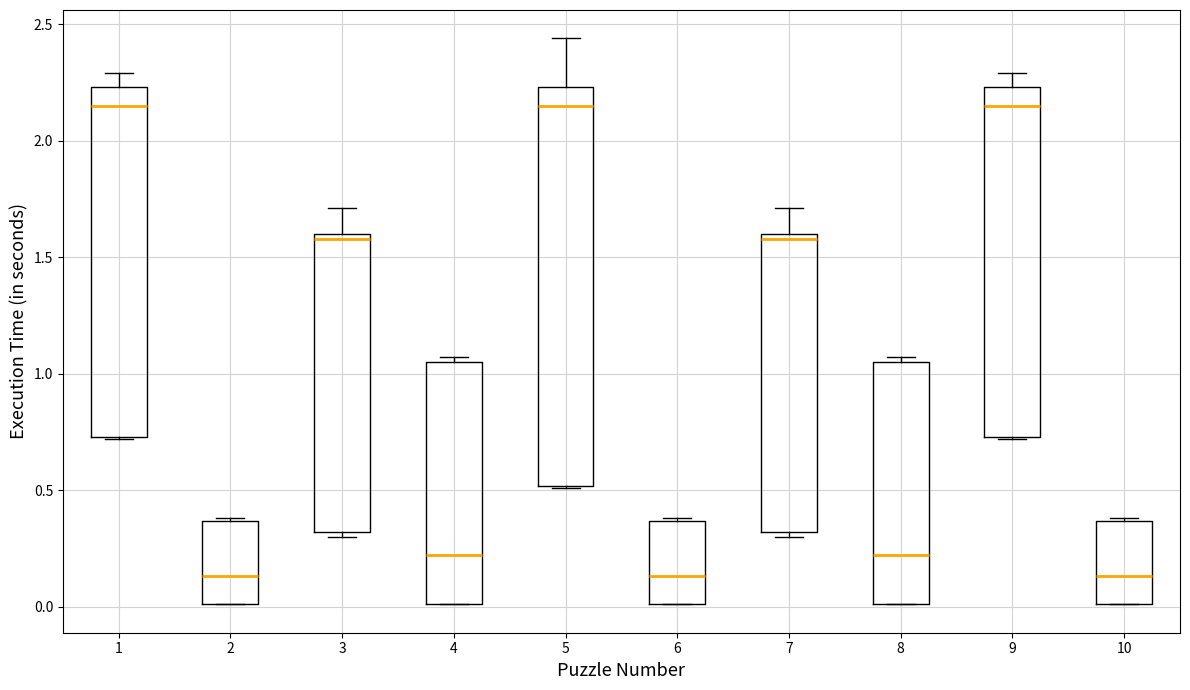

Which box is the tallest, from its lower edge to its upper edge?

5